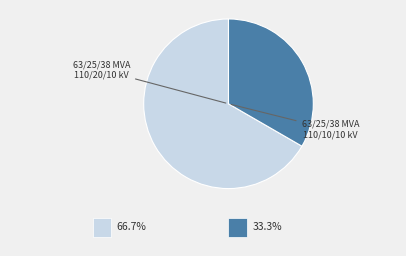

Count the number of slices in the pie.

2